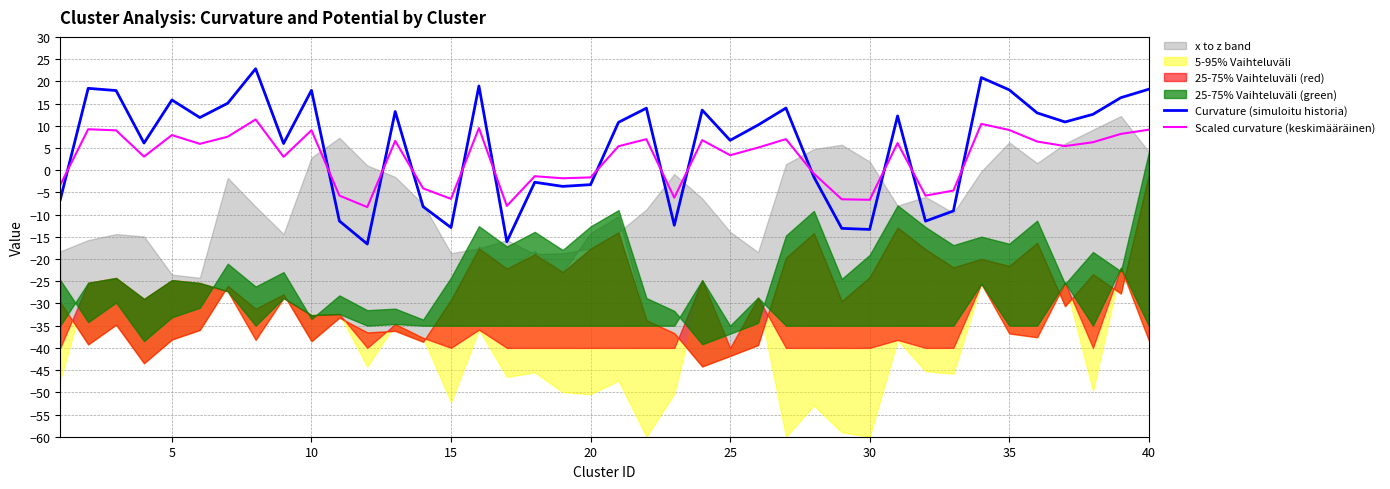

The Scaled curvature (keskimääräinen) series shows 9.1 at 40. True or false?

True